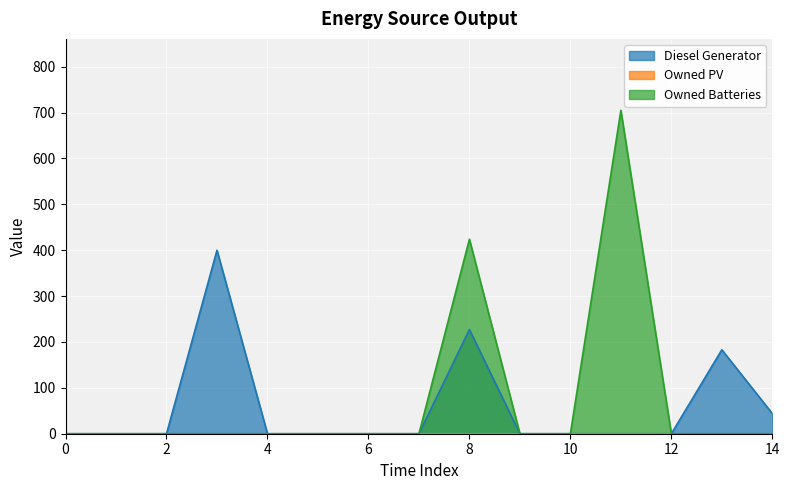

What is the difference between the maximum and minimum values in the Diesel Generator series?

400